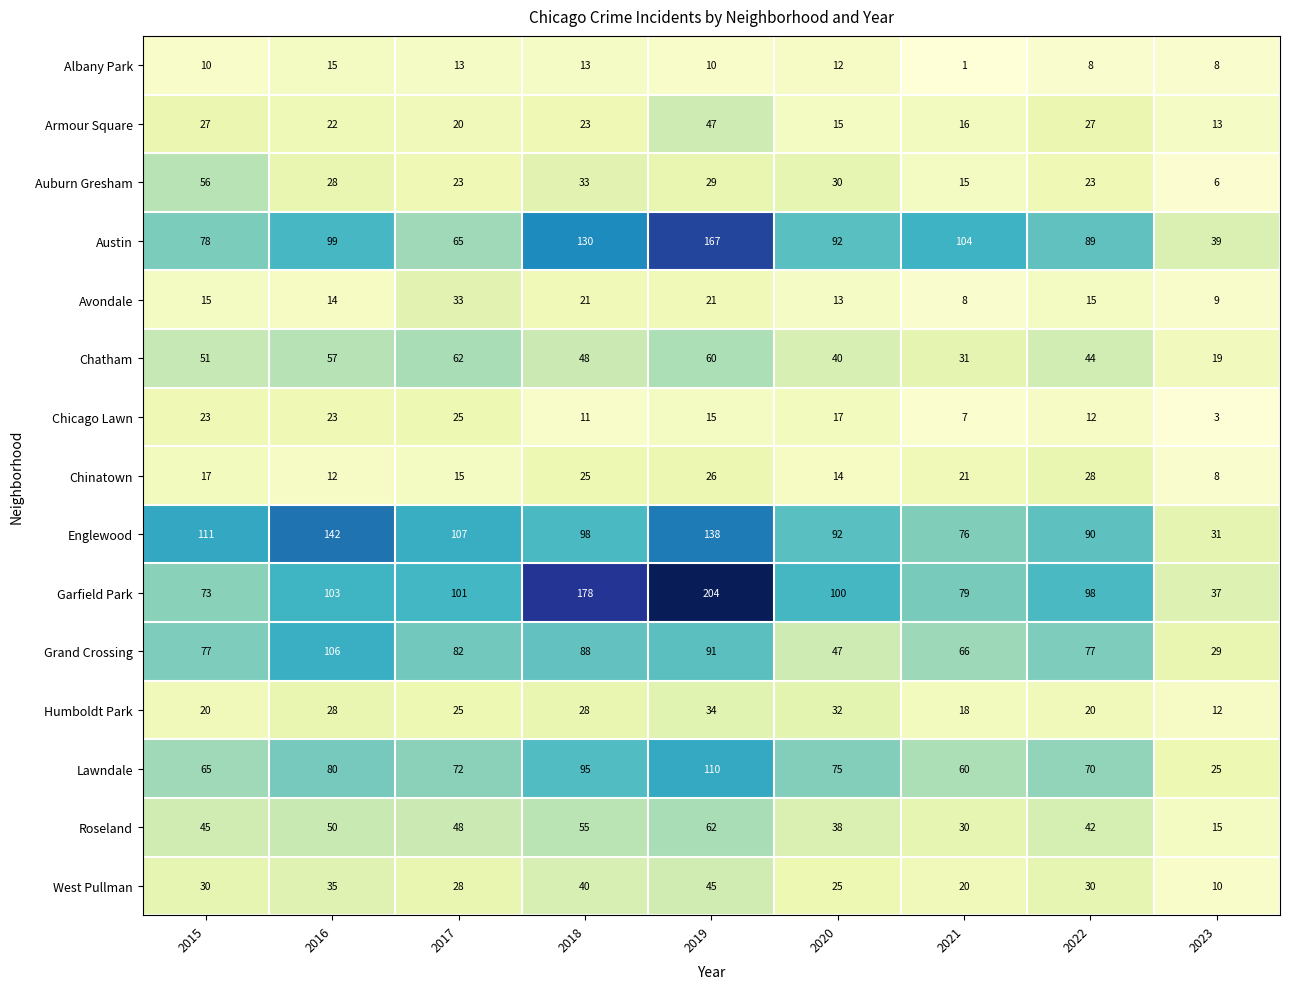

Between 2015 and 2019, which series saw the biggest shift?

Garfield Park